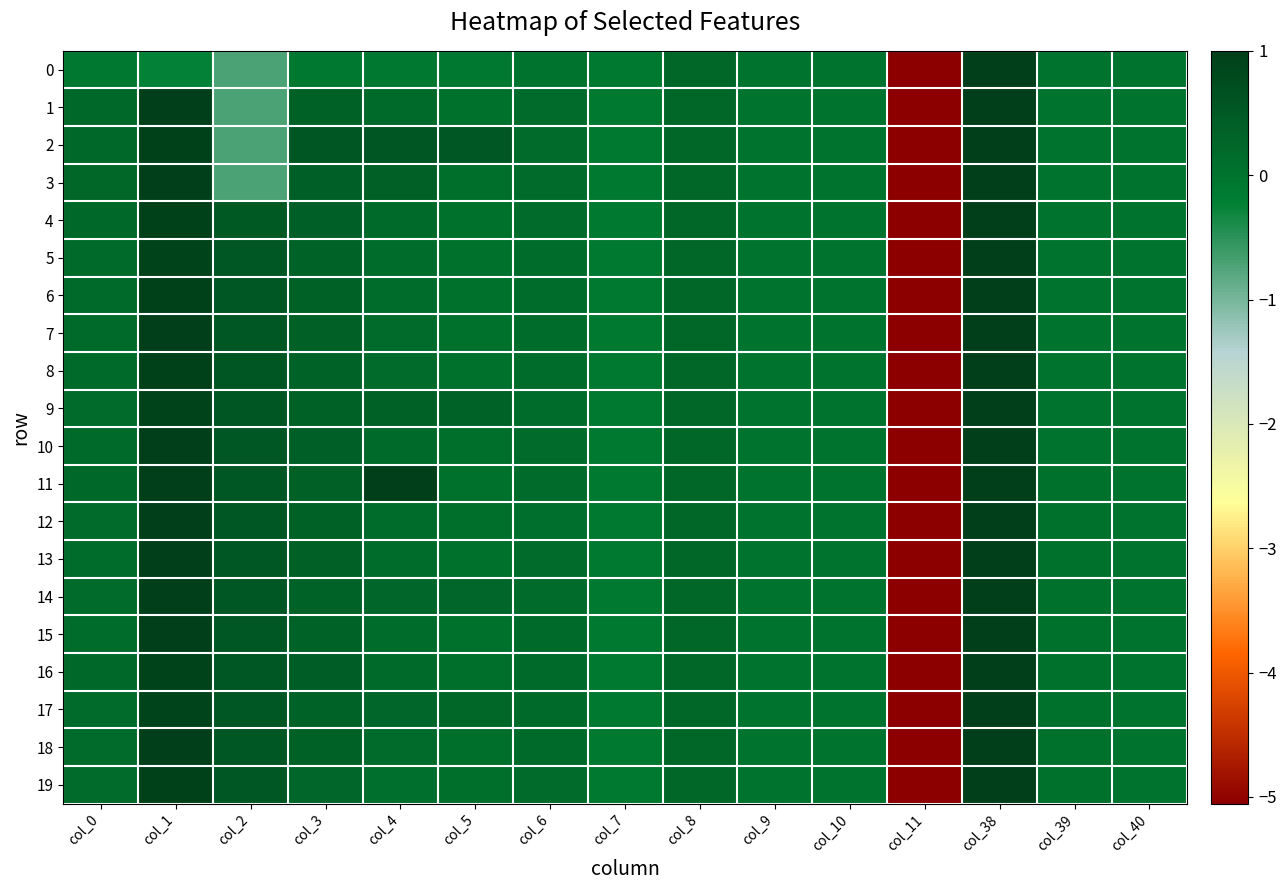

What is the smallest value displayed?

-5.1